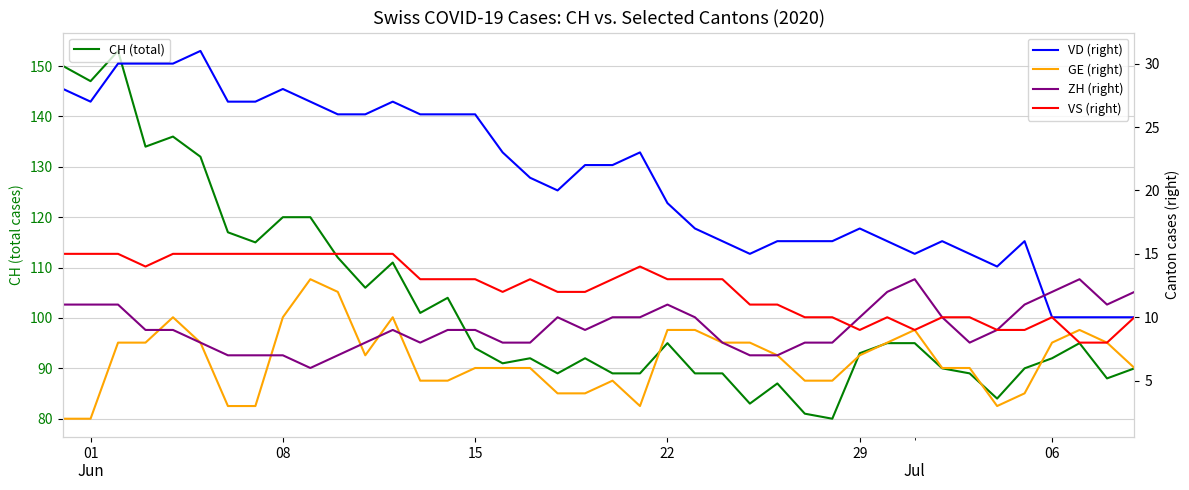

True or false: CH (total) and VD (right) cross at least once.

False